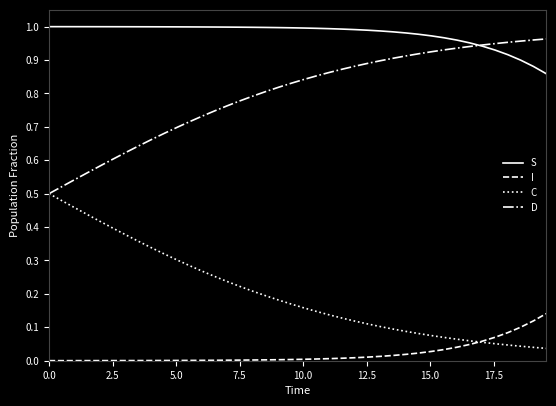

Which series has the largest total across all categories?

S